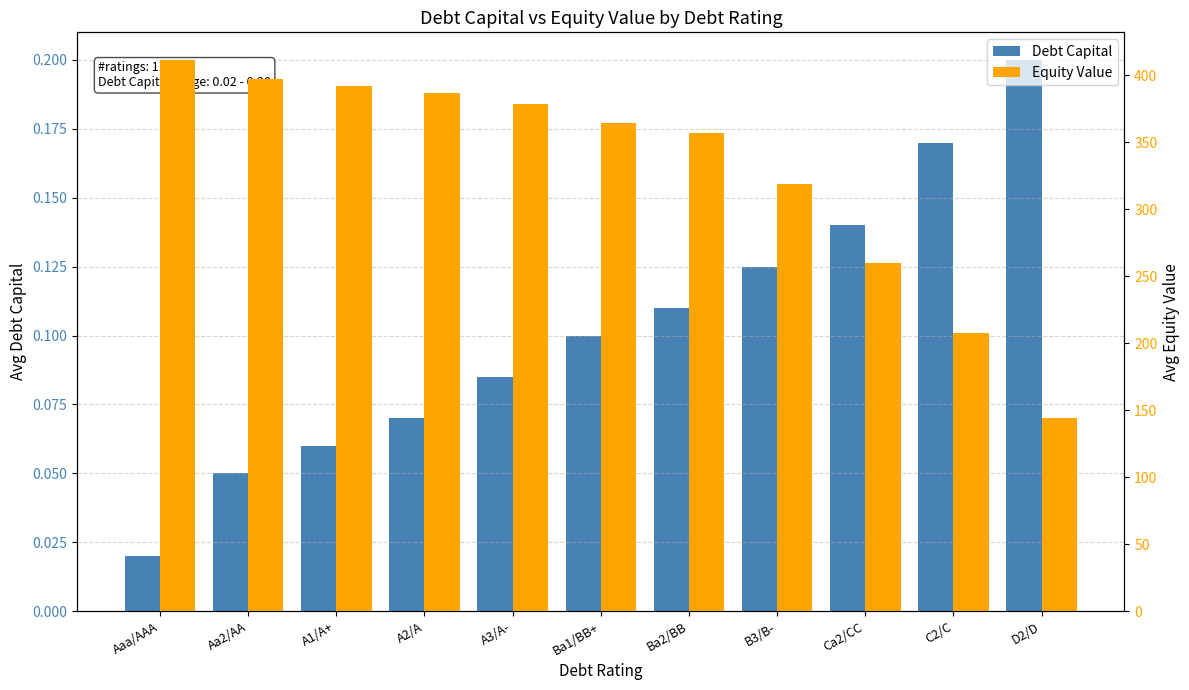

Read the Debt Capital value at Ba2/BB.

0.1